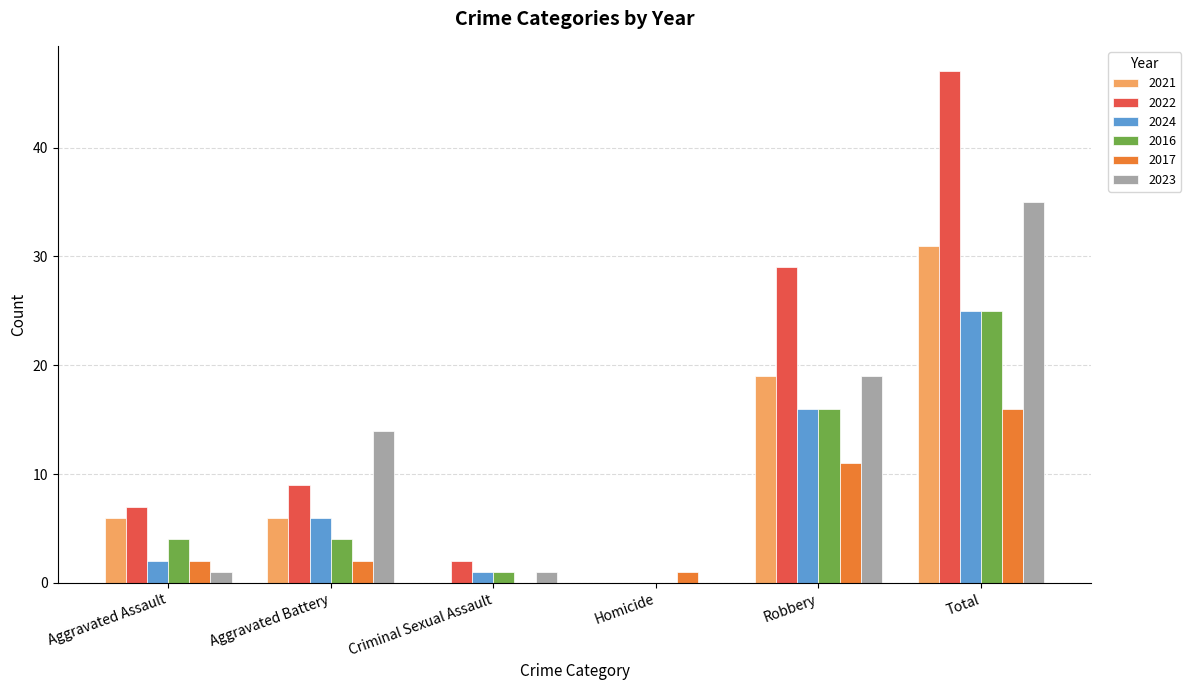

Between Aggravated Assault and Total, which series saw the biggest shift?

2022